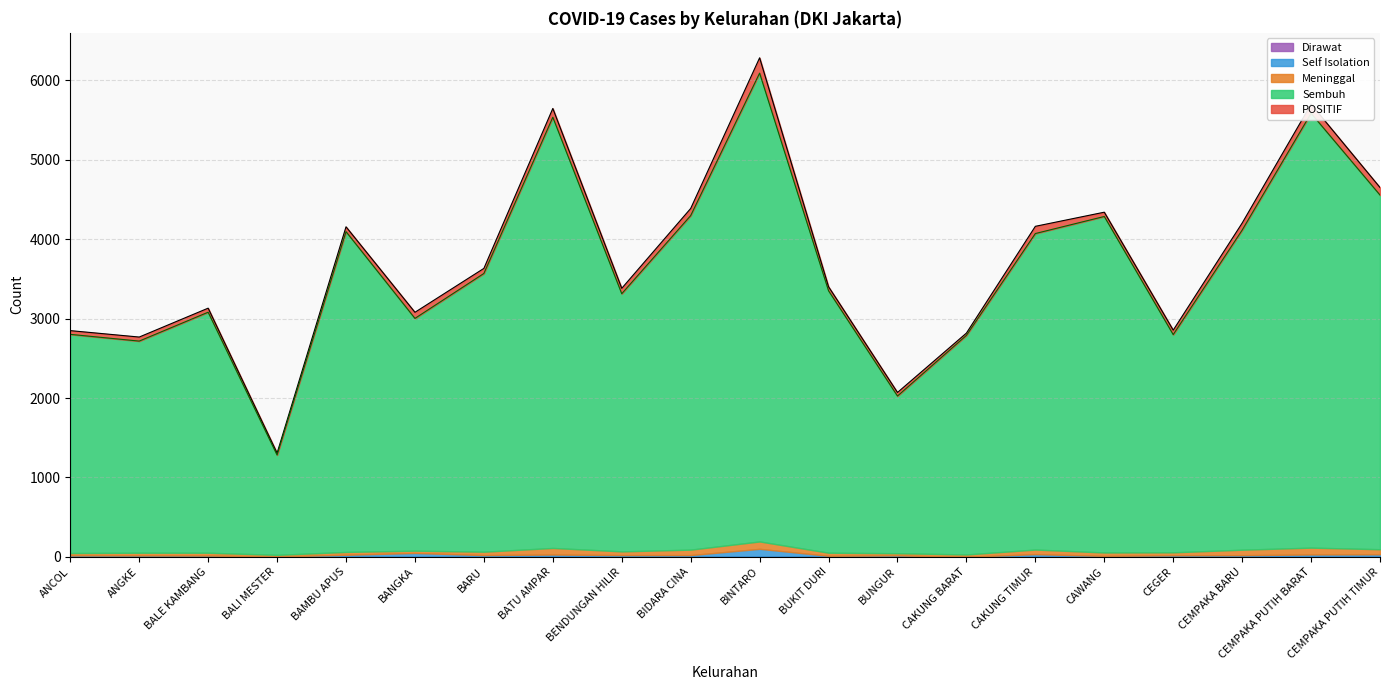

How many interior local peaks does the Meninggal series have?

6